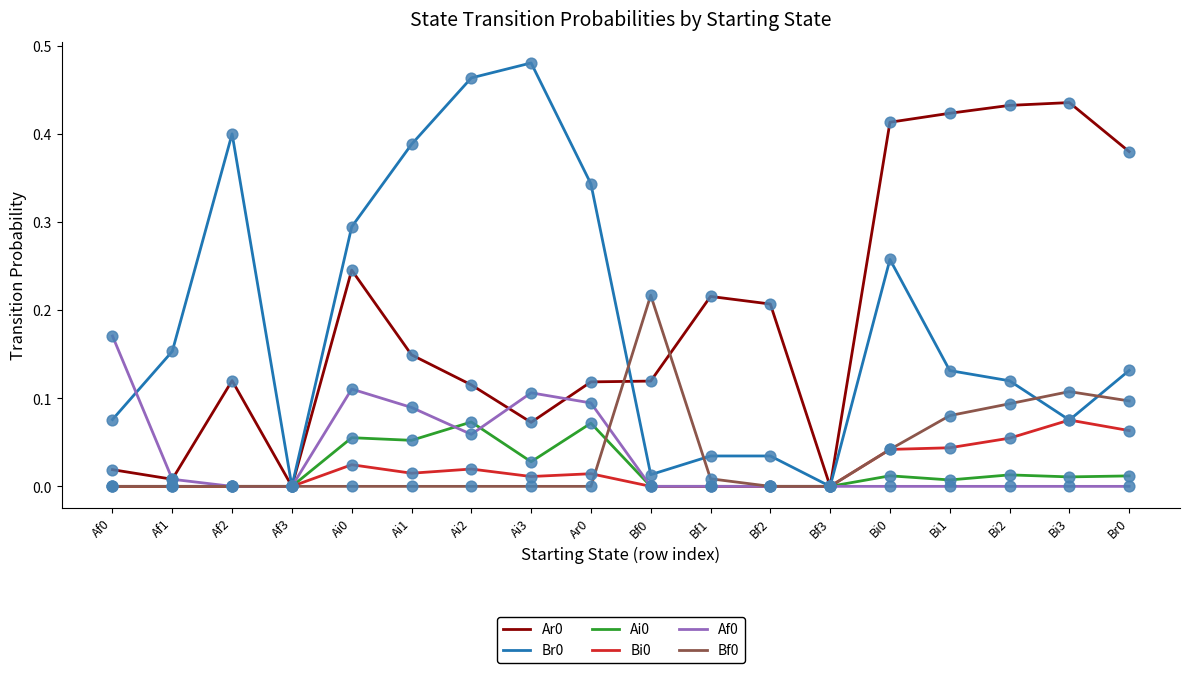

What is the total value across all series at Ai3?

0.7